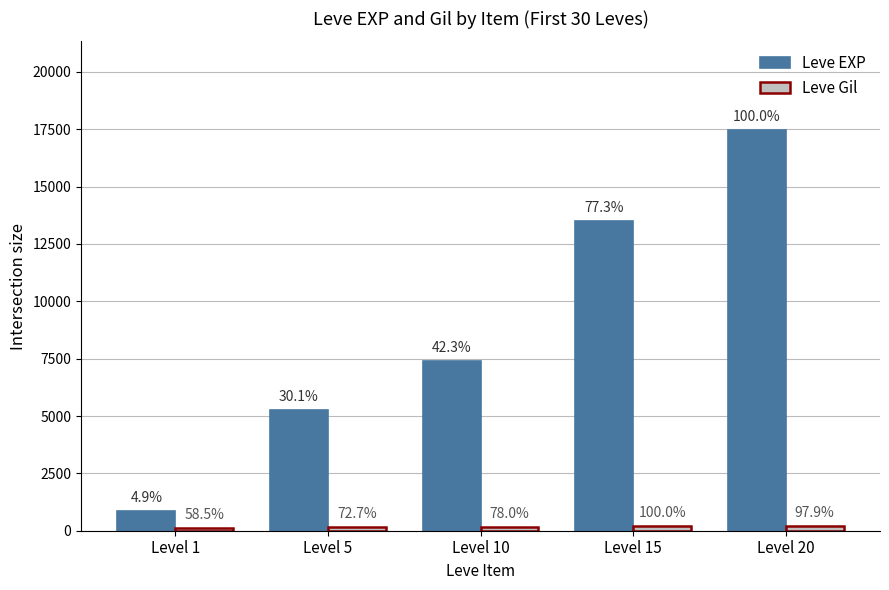

What value does the Leve EXP series have at Level 5?

5261.7